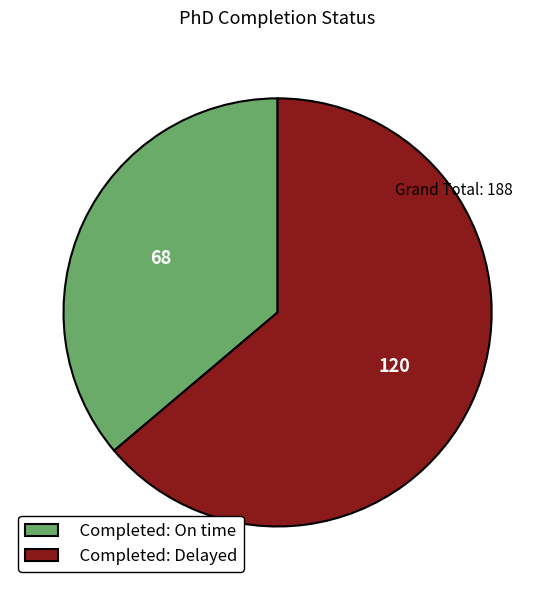

Does any single category account for the majority?

Yes